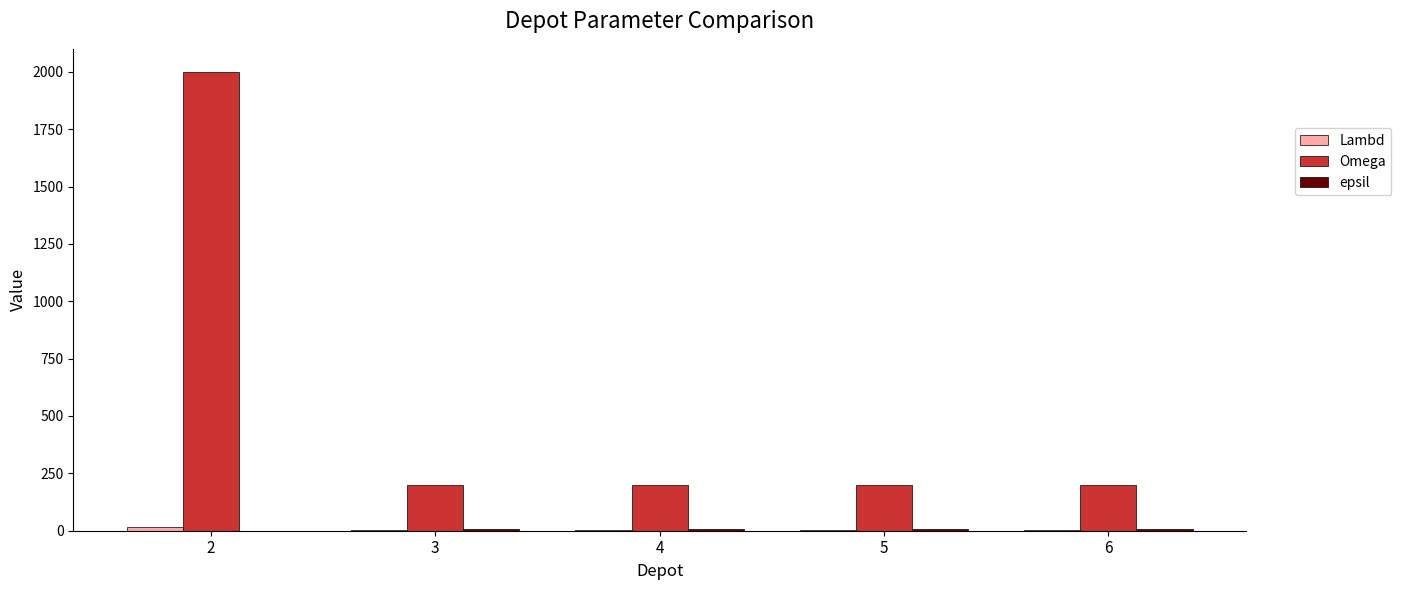

What is the total value across all series at 5?

208